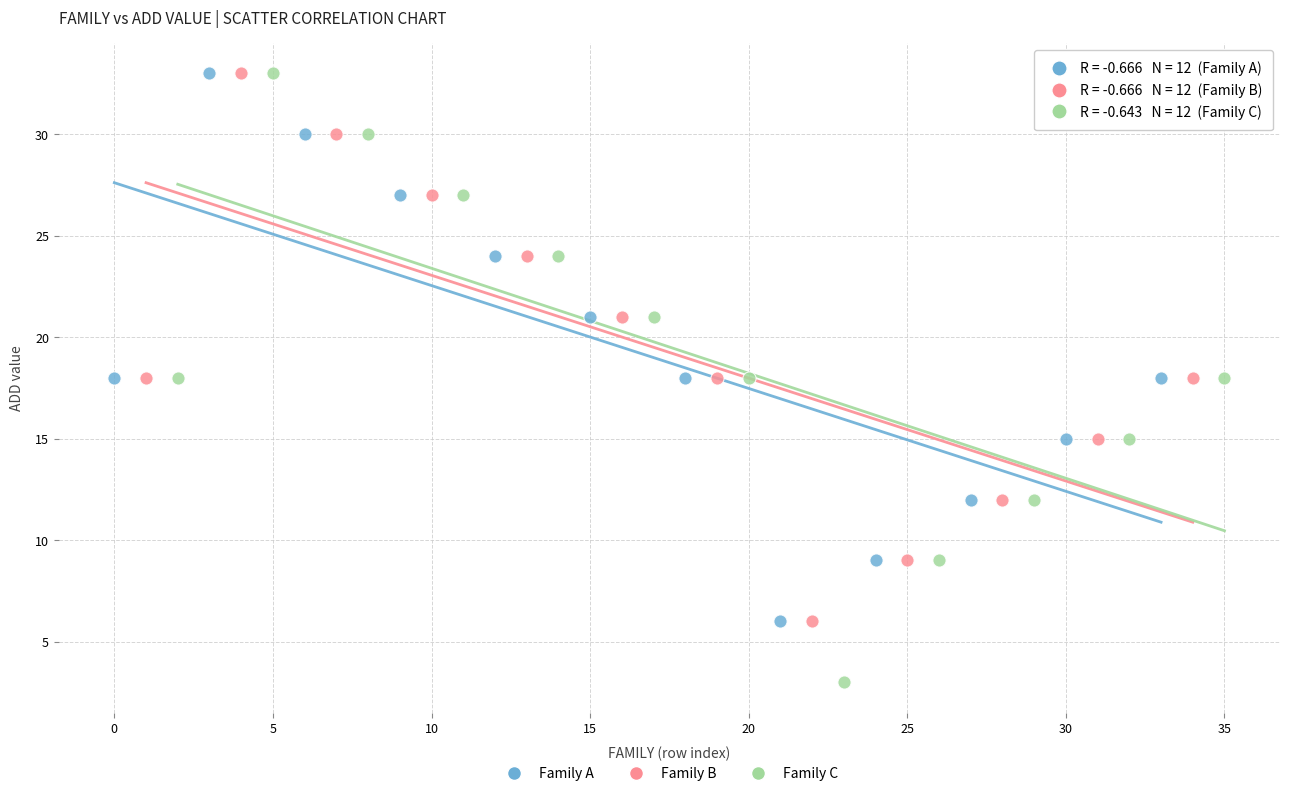

Which series has the largest Y range (max minus min)?

Family C